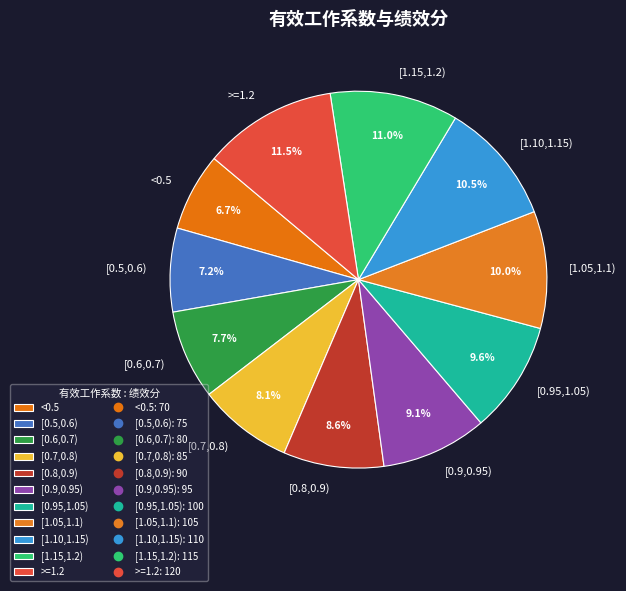

To the nearest percent, what is the average slice percentage?

9%